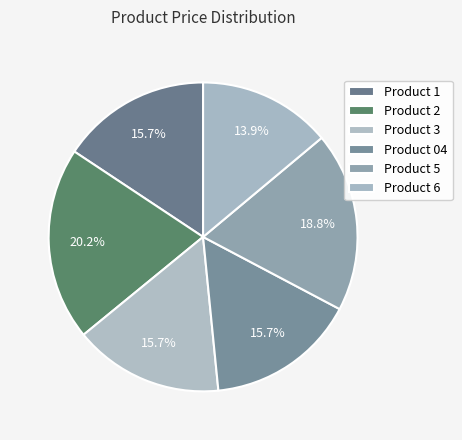

Count the number of slices in the pie.

6